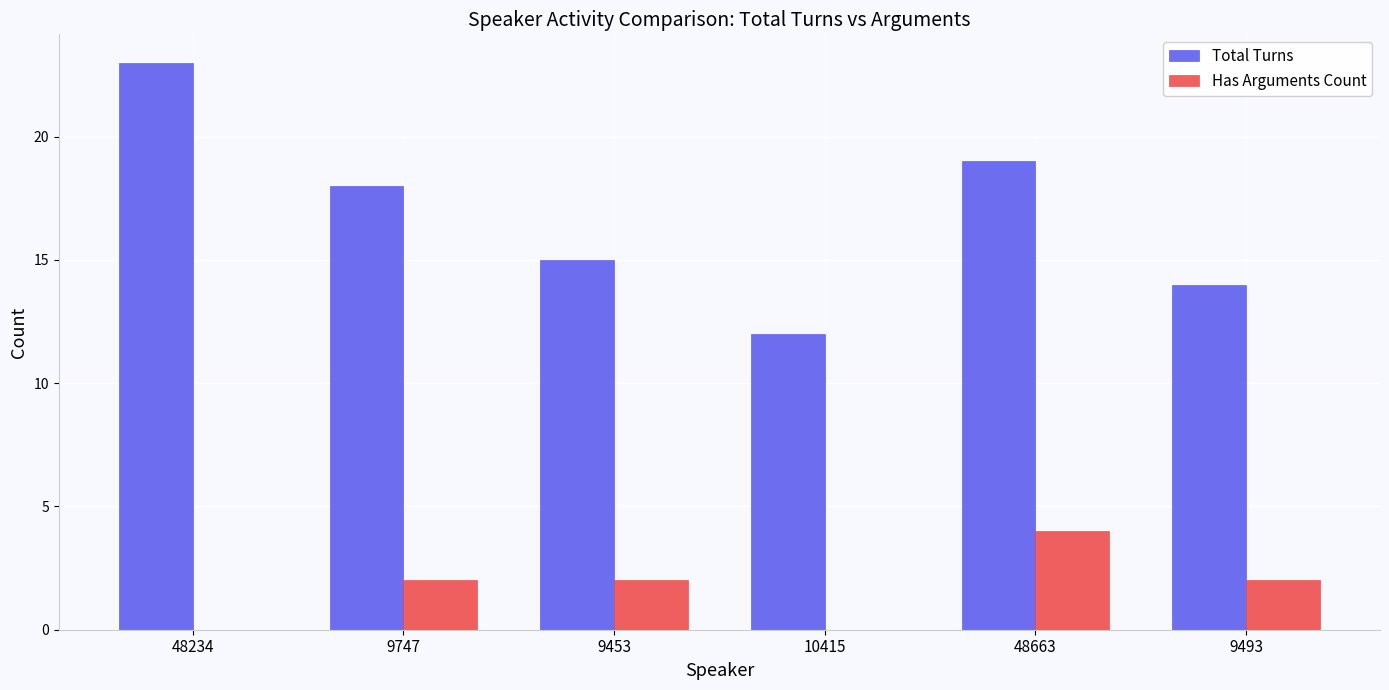

What is the sum of all Total Turns values?

101